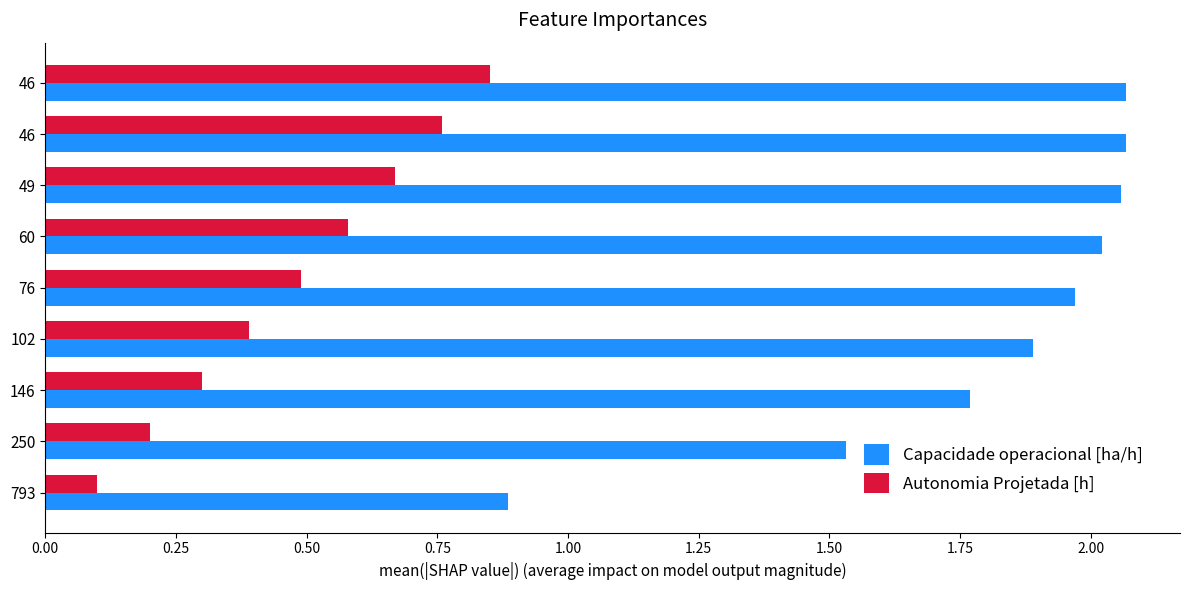

What are all the series names shown in the legend?

Capacidade operacional [ha/h], Autonomia Projetada [h]